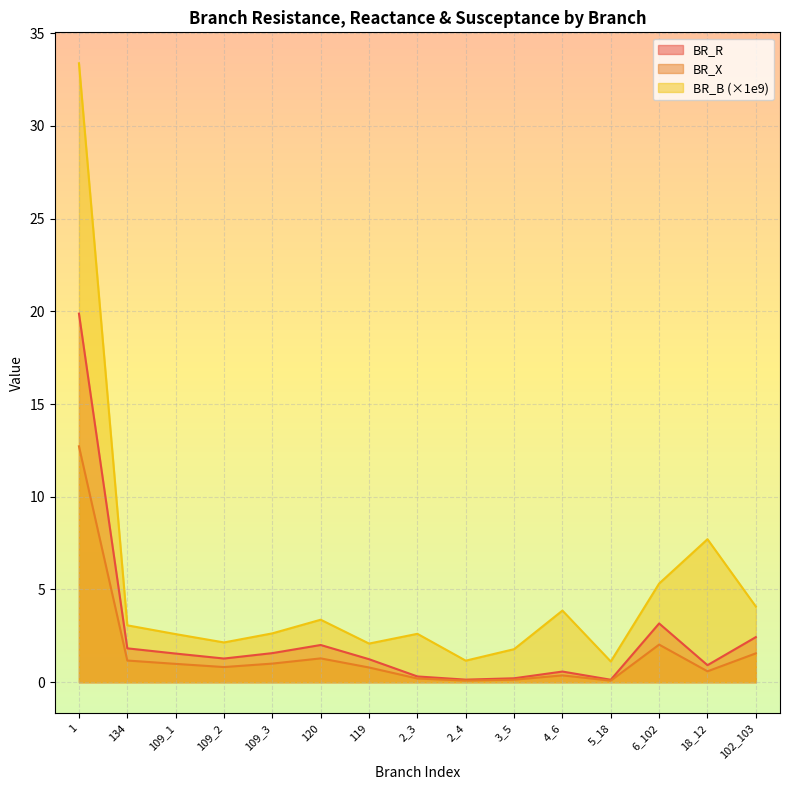

Reading right to left, transcribe all the data shown in this chart.

BR_R: 1.6	0.6	2.0	0.1	0.4	0.1	0.1	0.2	0.8	1.3	1.0	0.8	1.0	1.2	12.7
BR_X: 2.4	0.9	3.2	0.1	0.6	0.2	0.1	0.3	1.2	2.0	1.6	1.3	1.5	1.8	19.9
BR_B: 4.1	7.7	5.3	1.1	3.9	1.8	1.2	2.6	2.1	3.4	2.6	2.1	2.6	3.1	33.4